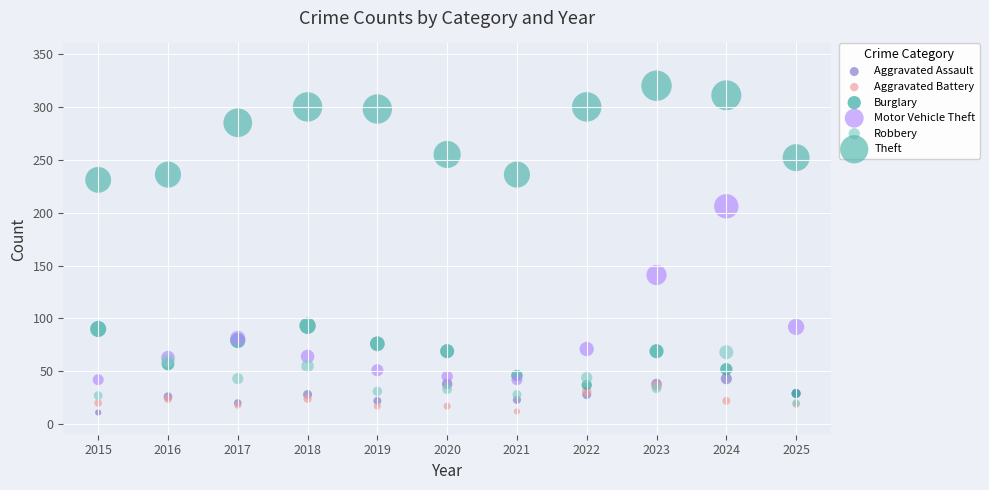

In the Motor Vehicle Theft series, what Y value is closest to 124?

141